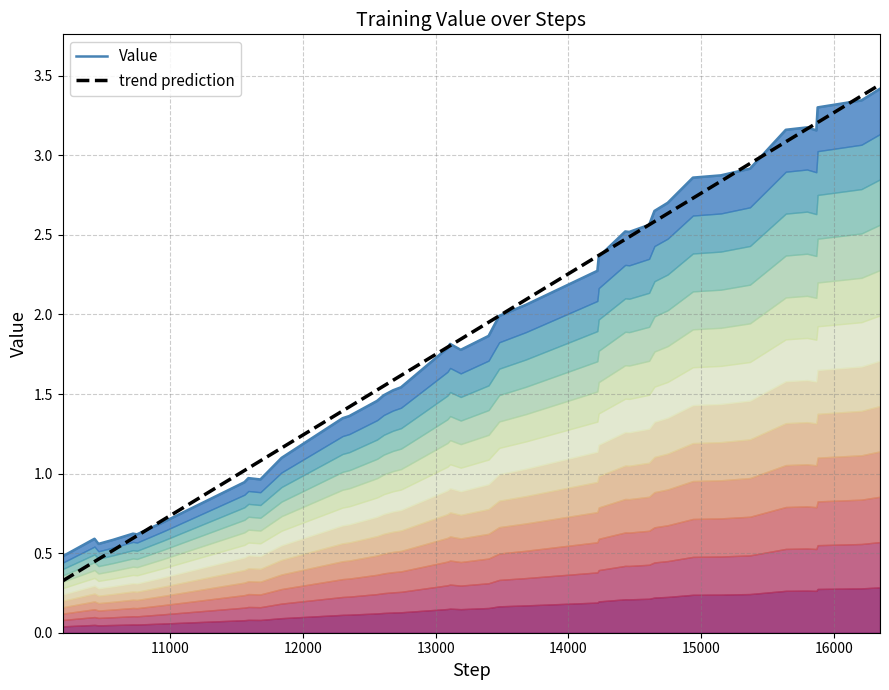

What is the minimum value for trend prediction?

0.3